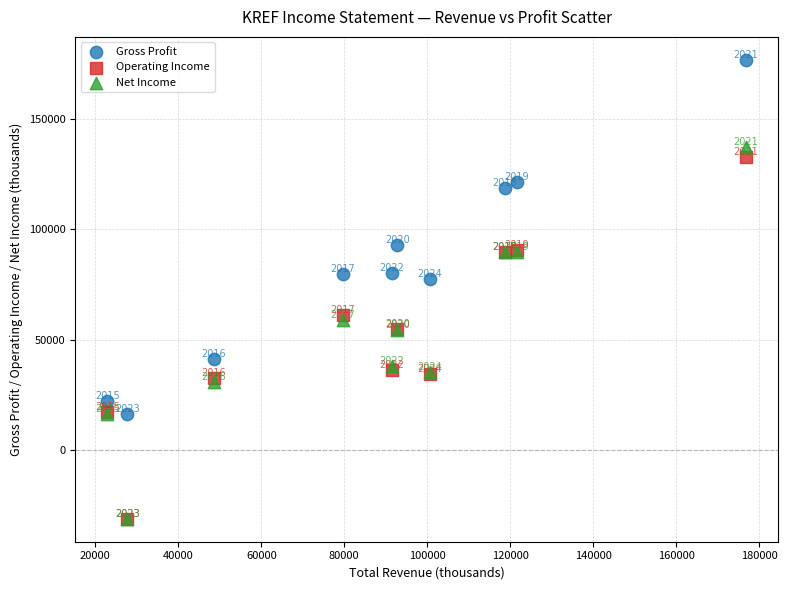

In the Gross Profit series, what Y value is closest to 96600?

92800